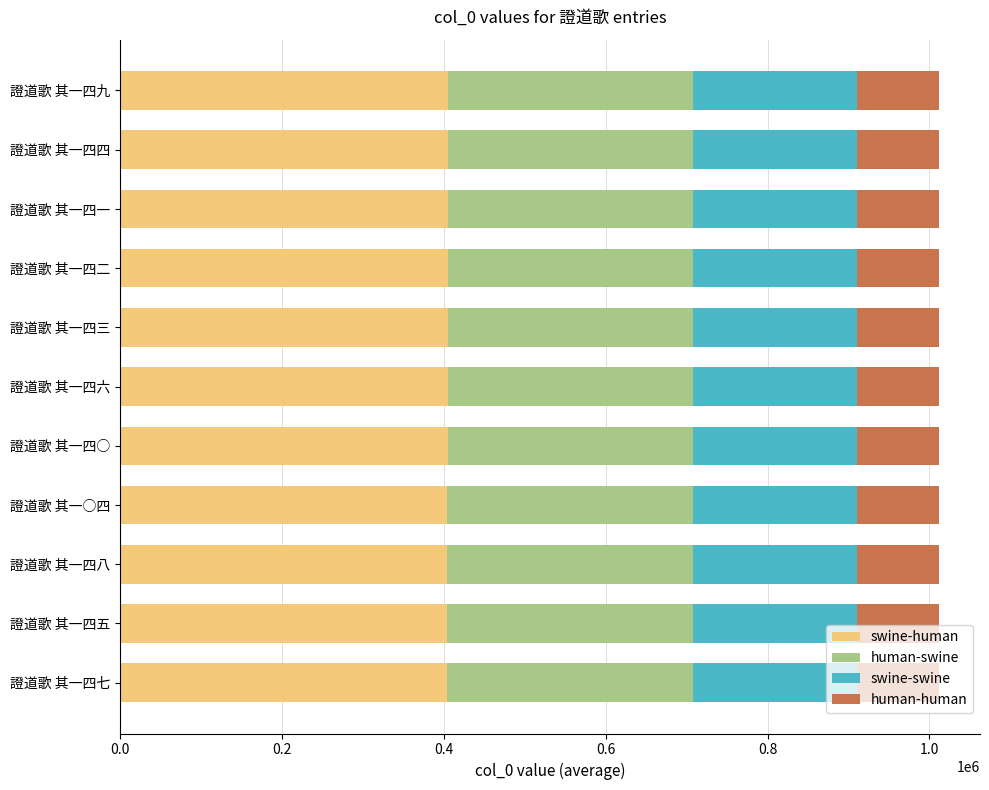

What is the minimum value for swine-human?

404483.6